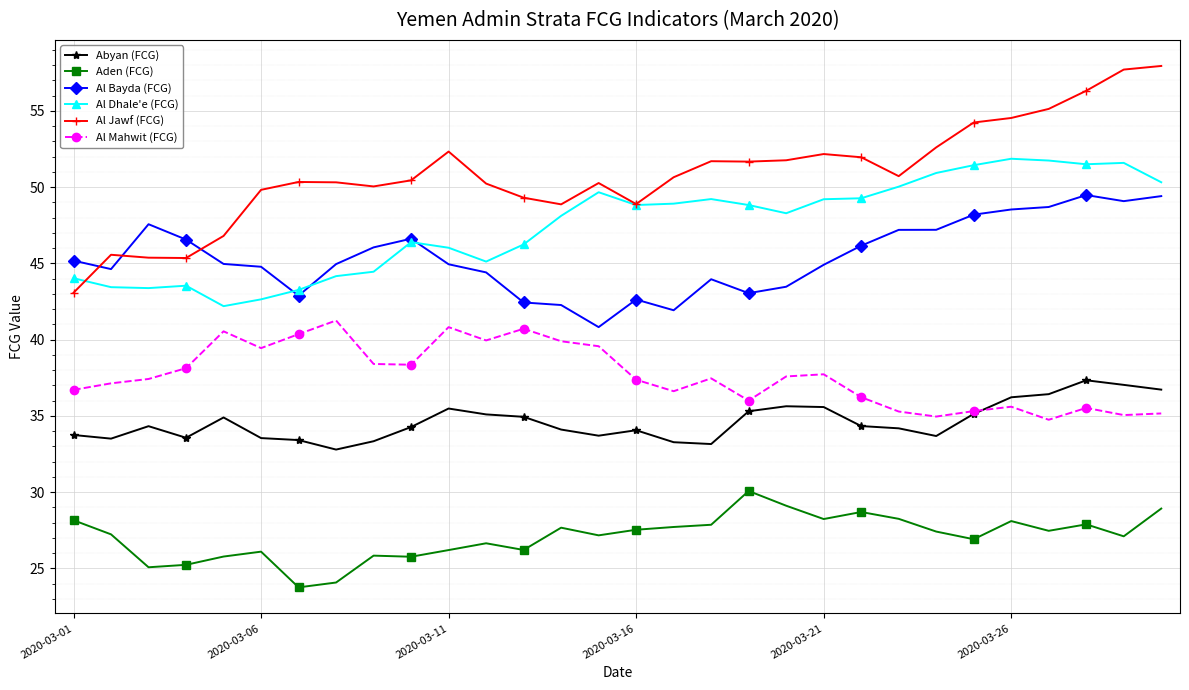

Which series has the largest range (max minus min)?

Al Jawf (FCG)